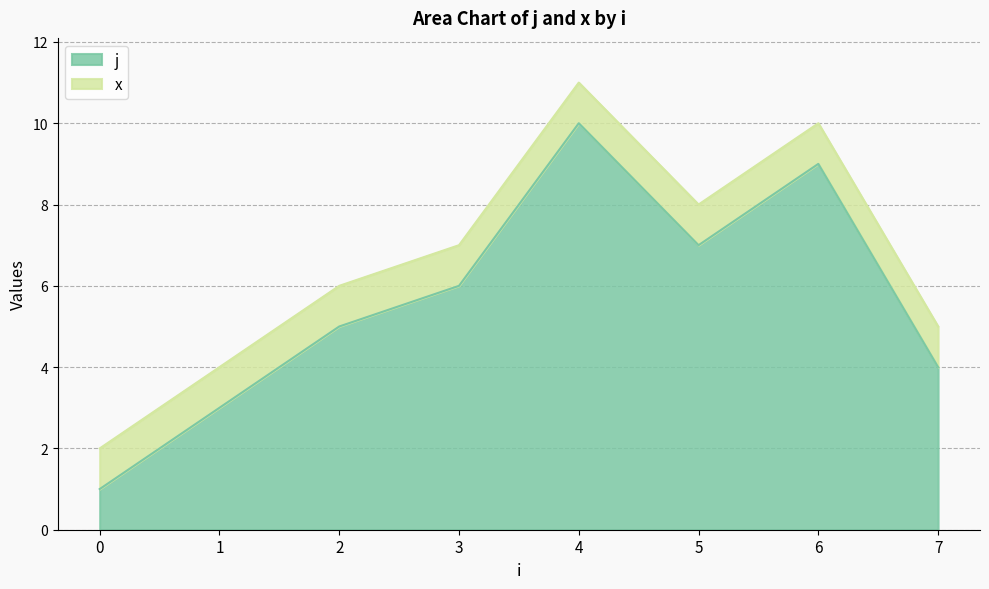

What is the change in value from 3 to 6?

+3